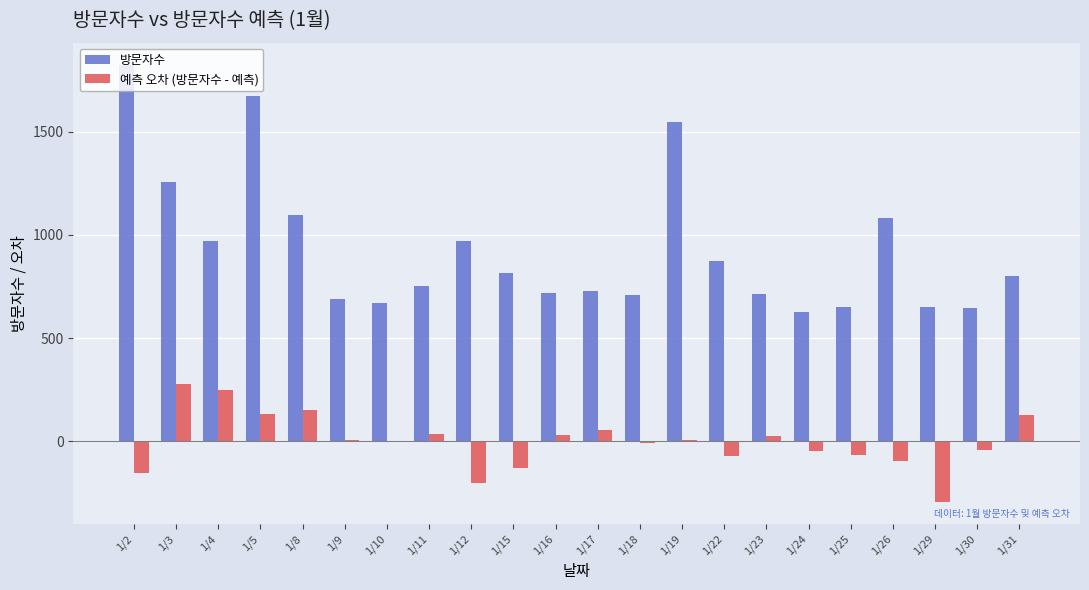

What is the greatest value displayed?

1825.0